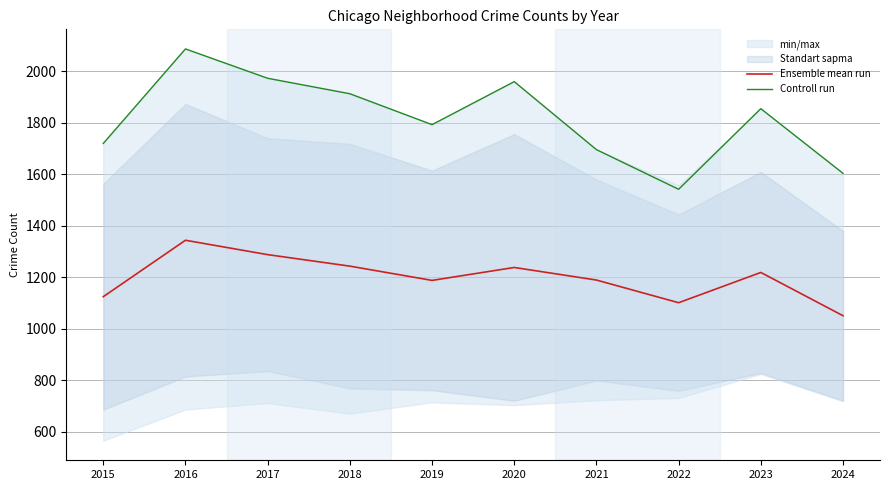

True or false: Ensemble mean run and Controll run intersect in this chart.

False